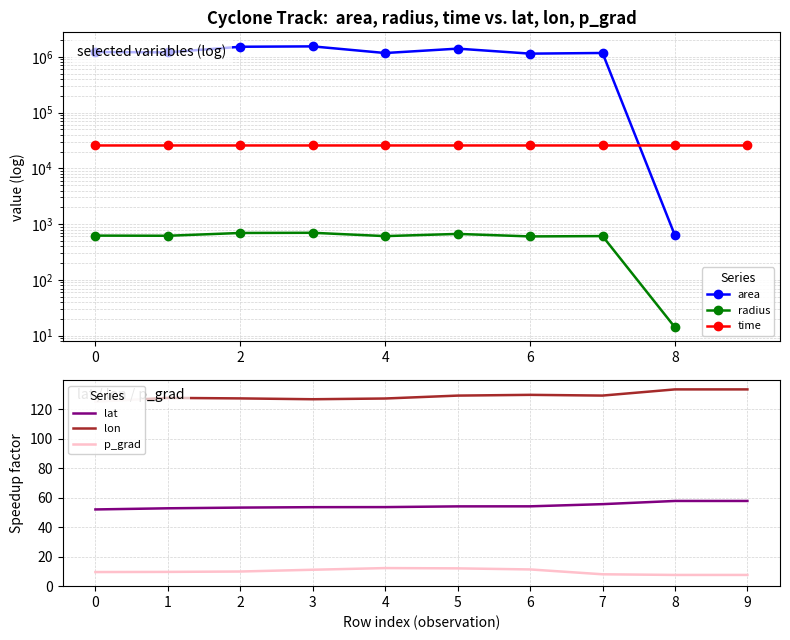

What is the value of the time point at the 5th from the left?

25684.8